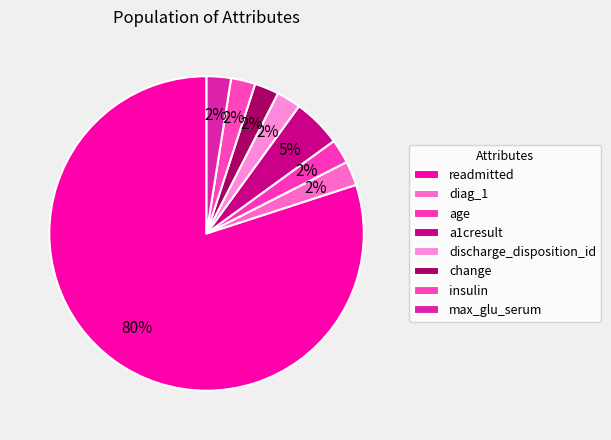

To the nearest percent, what is the combined percentage of readmitted and discharge_disposition_id?

82%